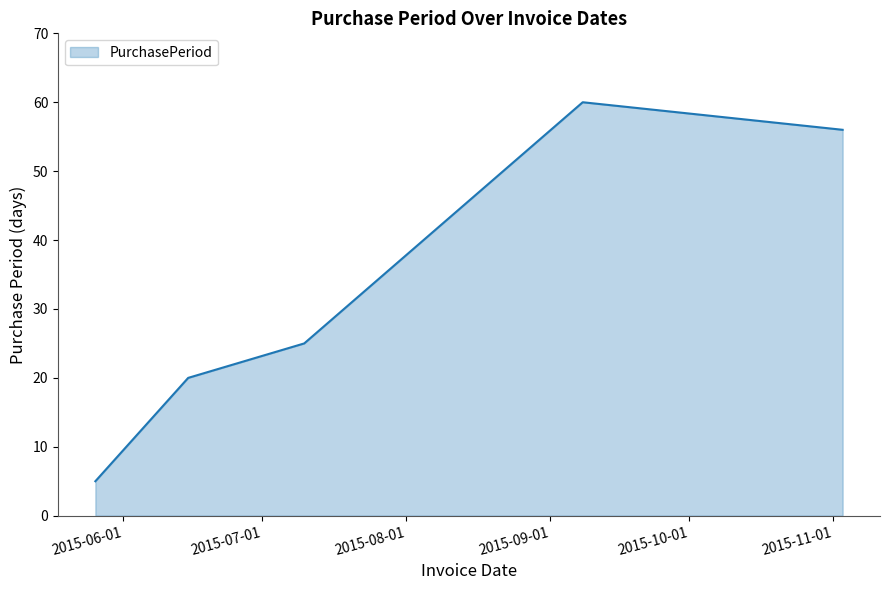

True or false: there are more than 2 points higher than both neighbors.

False